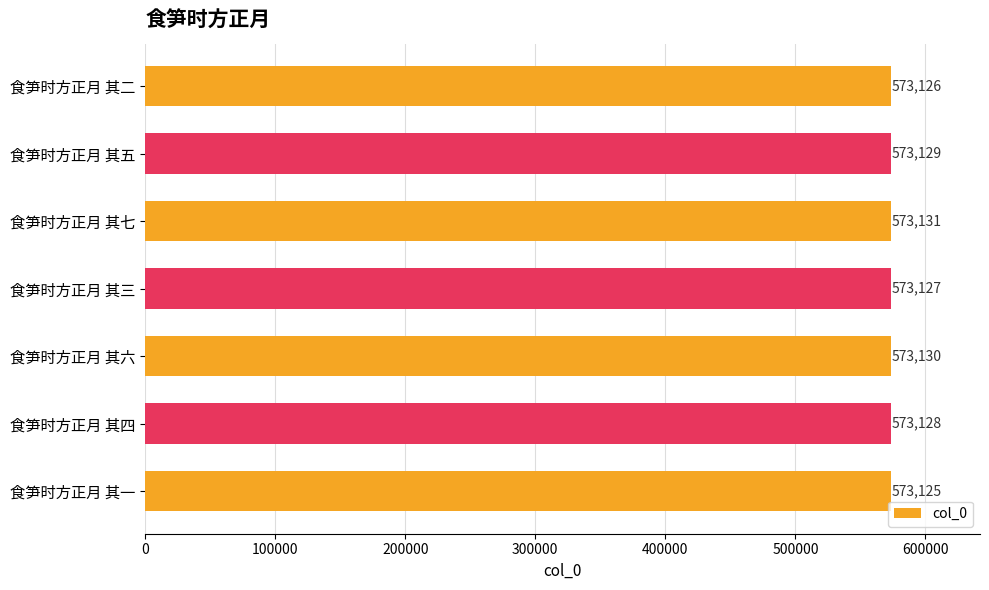

Reading top to bottom, extract all data points from this chart.

573126	573129	573131	573127	573130	573128	573125